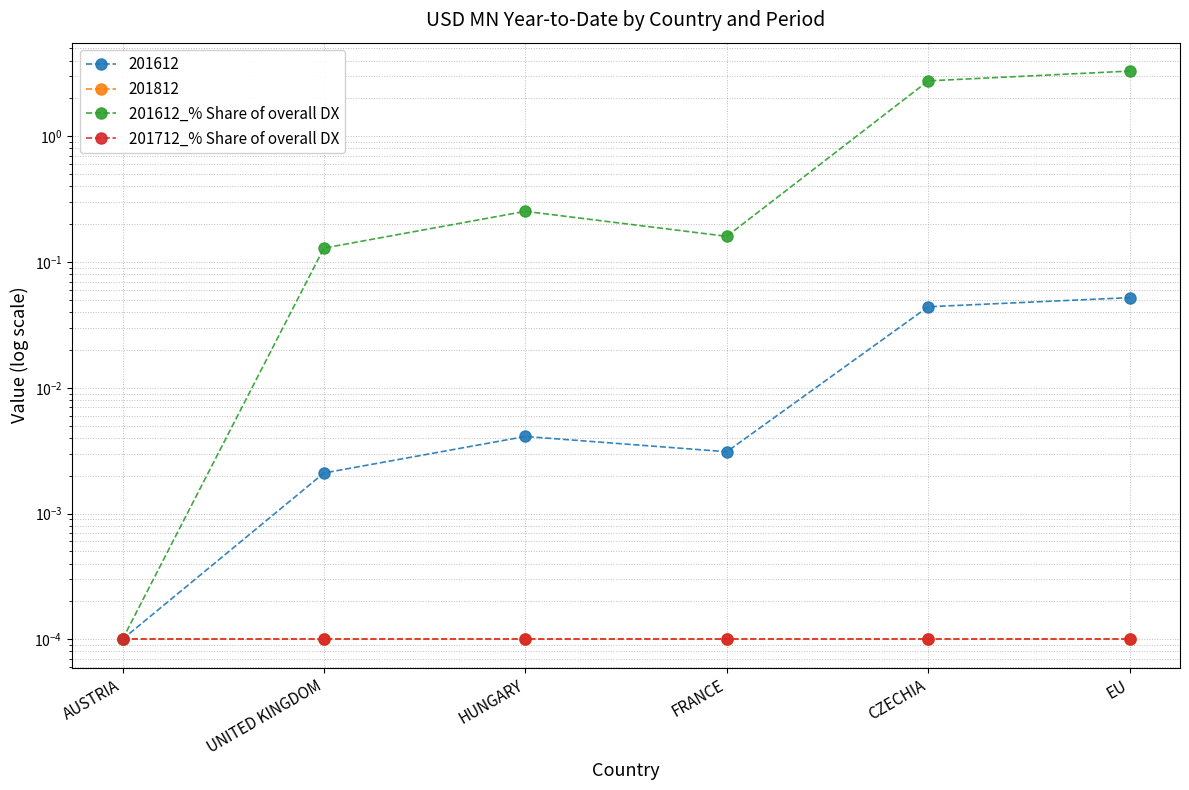

What is the sum of all 201612_% Share of overall DX values?

6.6